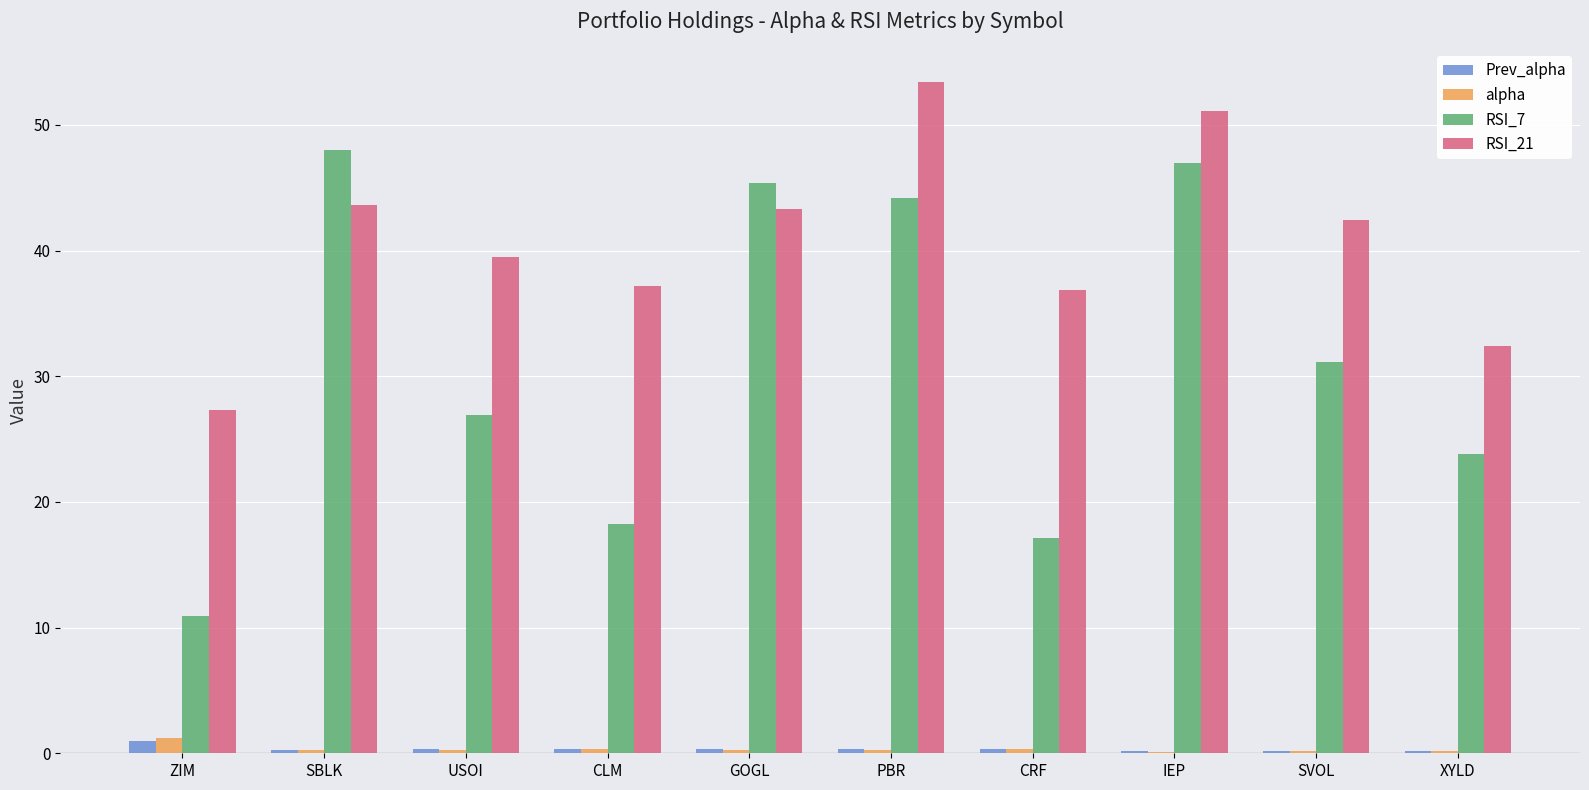

The RSI_7 series shows 10.9 at ZIM. True or false?

True